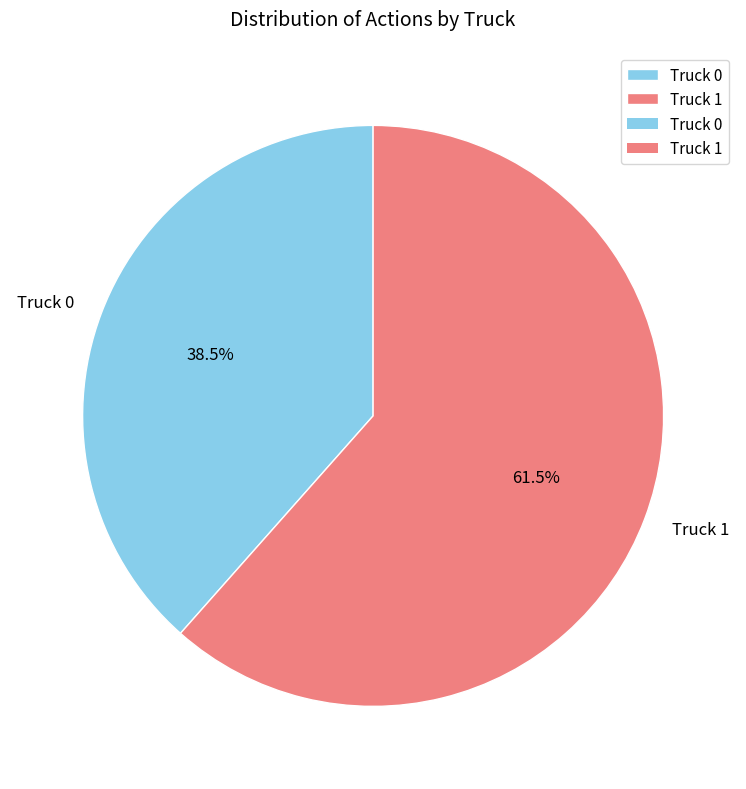

Is the sum of Truck 1 and Truck 0 greater than half?

Yes